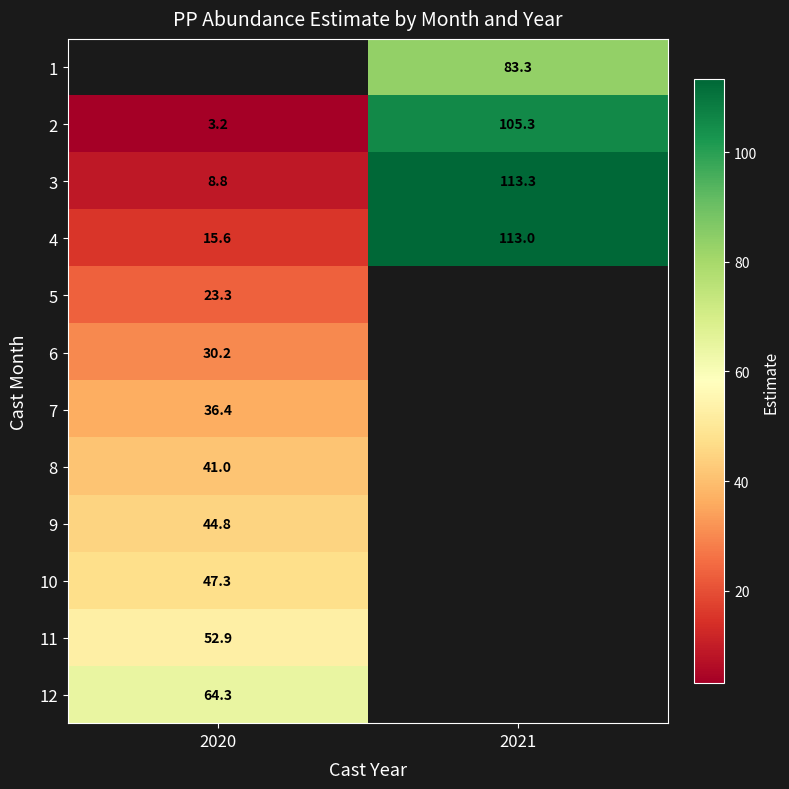

Is the value of 12 at 2020 greater than the value of 2 at 2020?

Yes